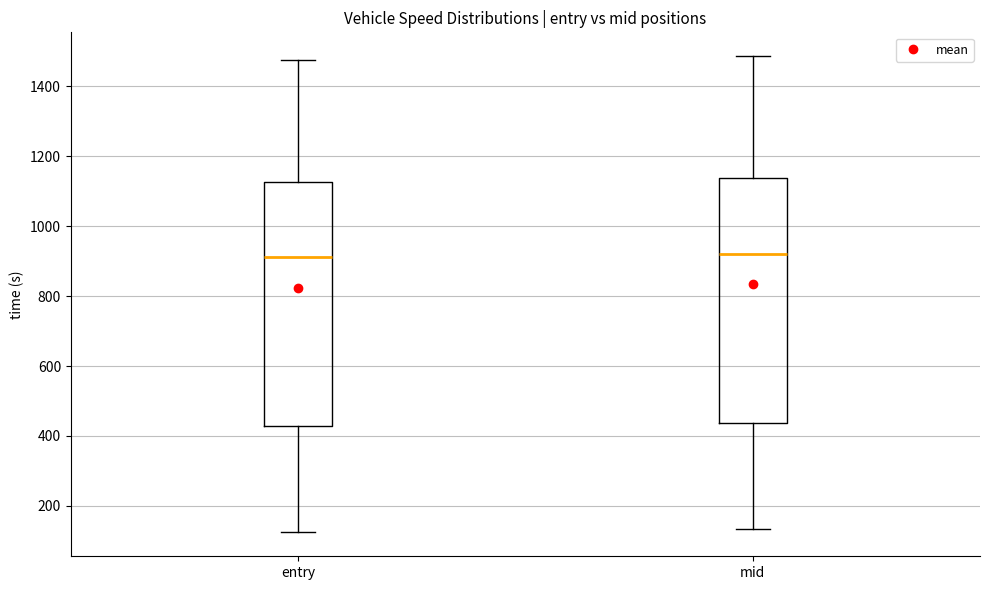

Reading left to right, read every box against the y-axis: the position of its median line, the range the box covers, and the ends of its whiskers. The values are not printed on the chart, so give them approximately, as read against the axis.

entry: median 920, box 420 to 1120, whiskers 120 to 1480
mid: median 920, box 440 to 1140, whiskers 140 to 1480